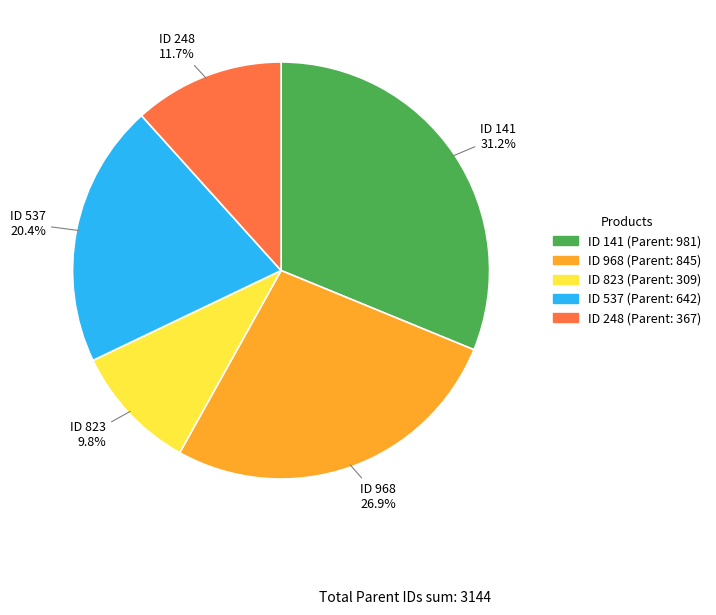

Is there any slice that represents more than half of the pie?

No